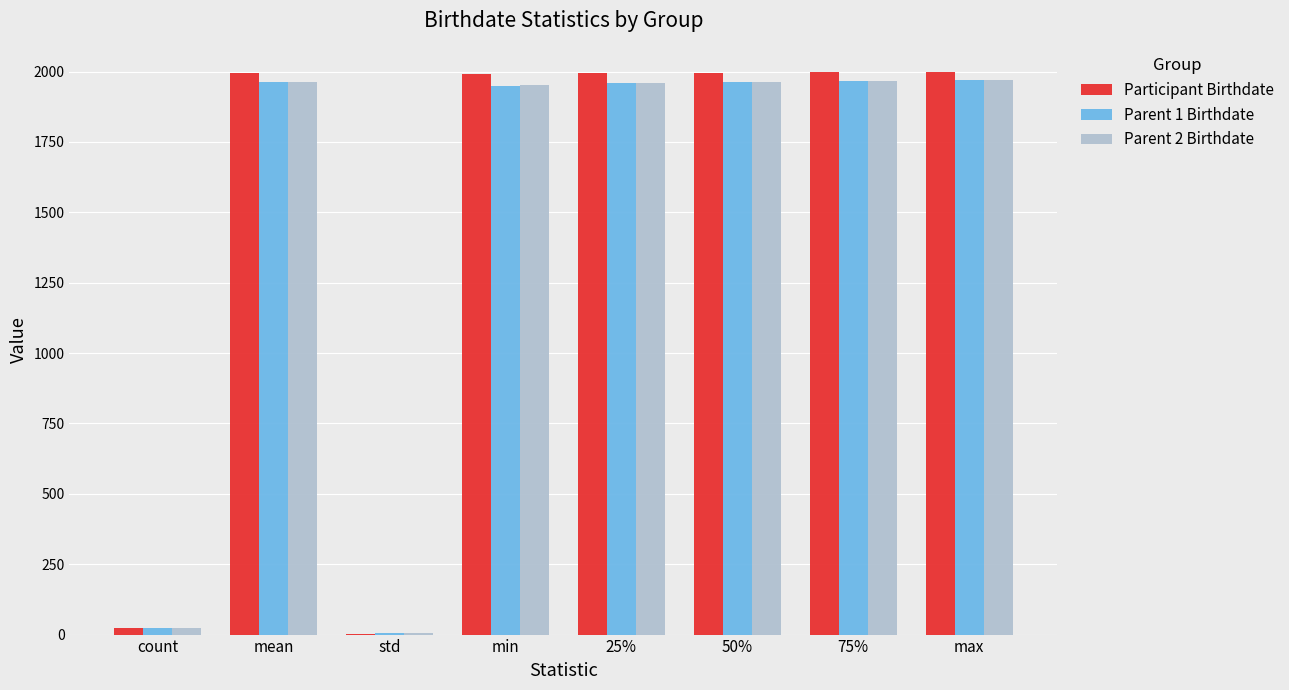

Count the number of data series in this chart.

3